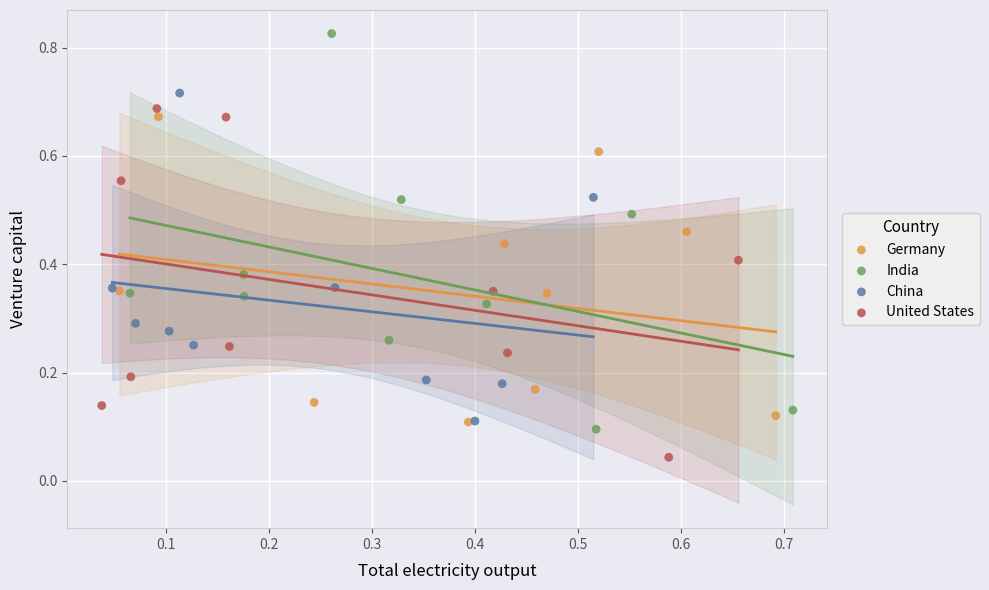

Which series has the largest Y range (max minus min)?

India